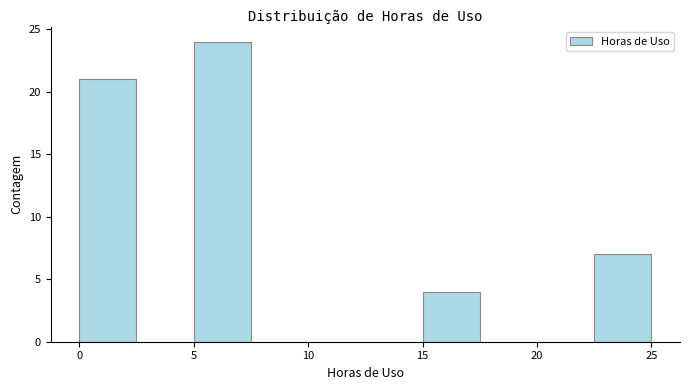

Reading left to right, transcribe this chart: for each bar, give the range it covers on the x-axis and its height. The values are not printed on the chart, so give them approximately, as read against the axis.

0.0 to 2.5: 21
2.5 to 5.0: 0
5.0 to 7.5: 24
7.5 to 10.0: 0
10.0 to 12.5: 0
12.5 to 15.0: 0
15.0 to 17.5: 4
17.5 to 20.0: 0
20.0 to 22.5: 0
22.5 to 25.0: 7